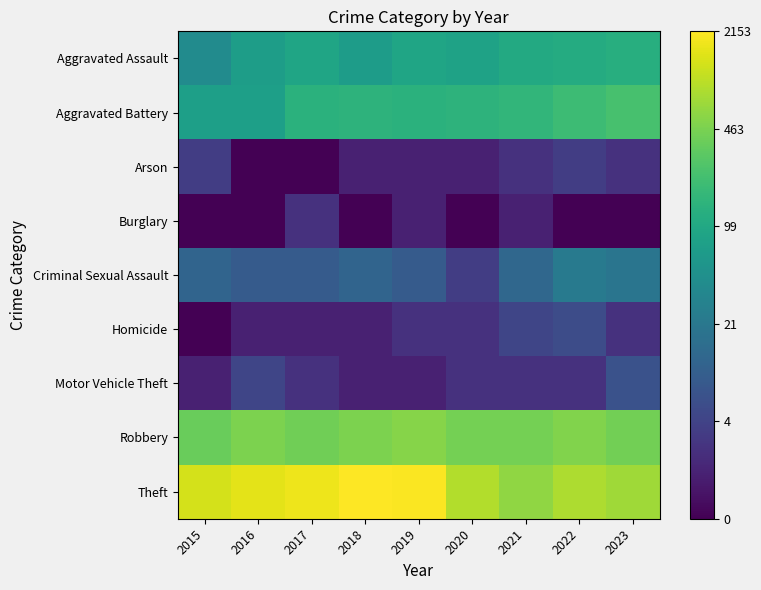

Reading left to right, transcribe all the data shown in this chart.

Aggravated Assault: 2015=3.7	2016=4.3	2017=4.5	2018=4.2	2019=4.5	2020=4.4	2021=4.7	2022=4.7	2023=4.8
Aggravated Battery: 2015=4.3	2016=4.3	2017=4.9	2018=5.0	2019=4.9	2020=5.0	2021=5.0	2022=5.3	2023=5.4
Arson: 2015=1.4	2016=0.0	2017=0.0	2018=0.7	2019=0.7	2020=0.7	2021=1.1	2022=1.4	2023=1.1
Burglary: 2015=0.0	2016=0.0	2017=1.1	2018=0.0	2019=0.7	2020=0.0	2021=0.7	2022=0.0	2023=0.0
Criminal Sexual Assault: 2015=2.5	2016=2.2	2017=2.2	2018=2.5	2019=2.2	2020=1.4	2021=2.6	2022=3.1	2023=3.0
Homicide: 2015=0.0	2016=0.7	2017=0.7	2018=0.7	2019=1.1	2020=1.1	2021=1.6	2022=1.8	2023=1.1
Motor Vehicle Theft: 2015=0.7	2016=1.6	2017=1.1	2018=0.7	2019=0.7	2020=1.1	2021=1.1	2022=1.1	2023=1.9
Robbery: 2015=5.9	2016=6.2	2017=6.0	2018=6.2	2019=6.3	2020=6.1	2021=6.1	2022=6.2	2023=6.0
Theft: 2015=7.2	2016=7.4	2017=7.5	2018=7.7	2019=7.6	2020=6.8	2021=6.4	2022=6.7	2023=6.6